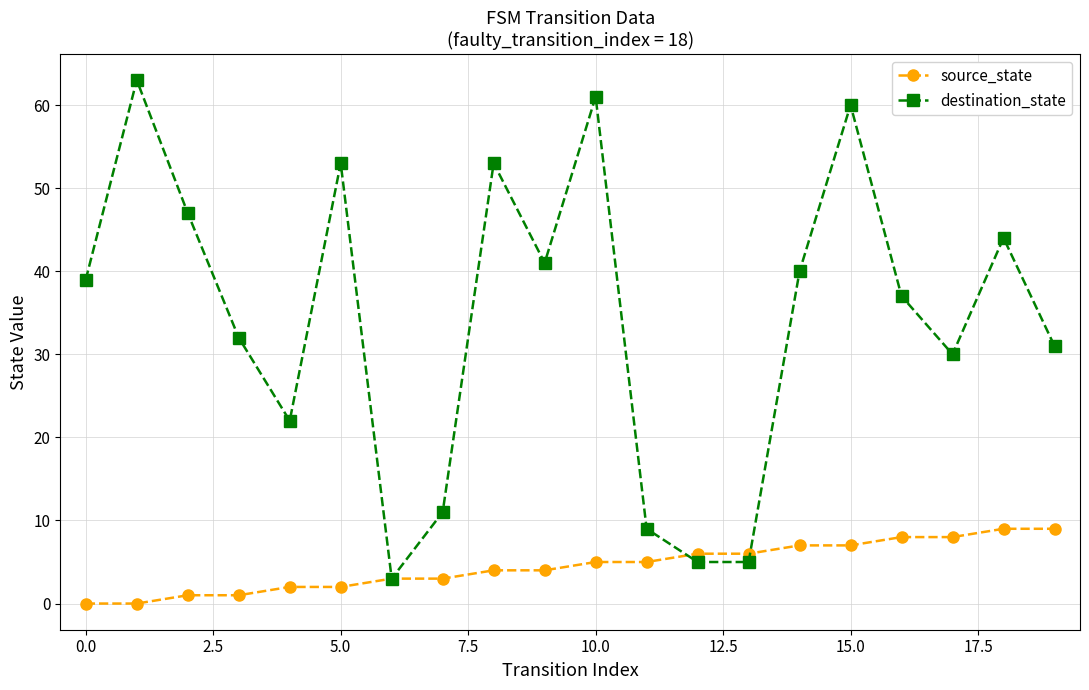

What is the difference between the second highest and second lowest values in the destination_state series?

56